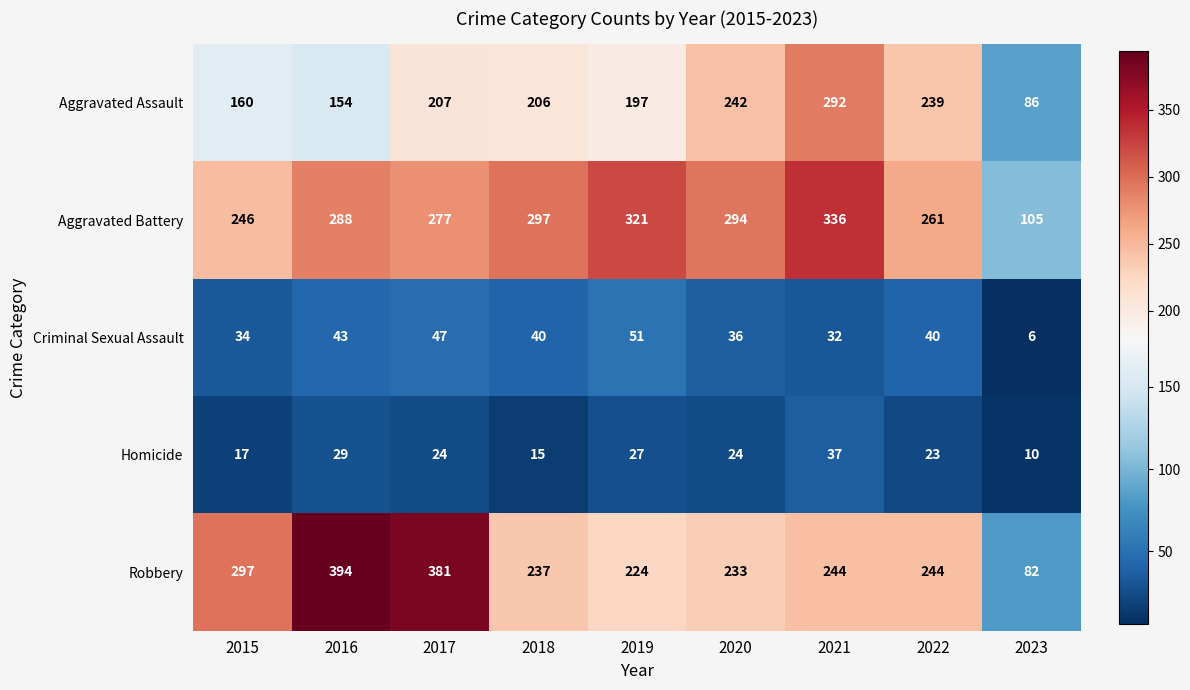

What is the minimum value shown in the chart?

6